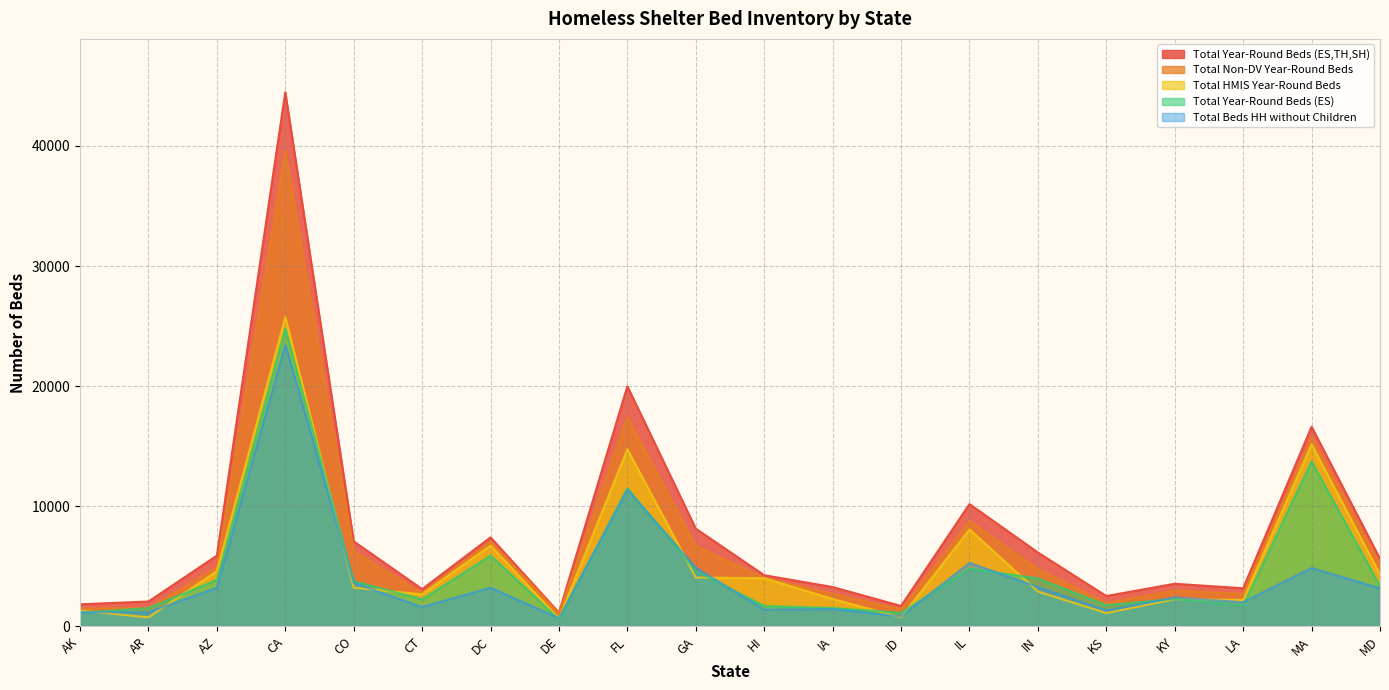

What are all the series names shown in the legend?

Total Year-Round Beds (ES,TH,SH), Total Non-DV Year-Round Beds, Total HMIS Year-Round Beds, Total Year-Round Beds (ES), Total Beds HH without Children